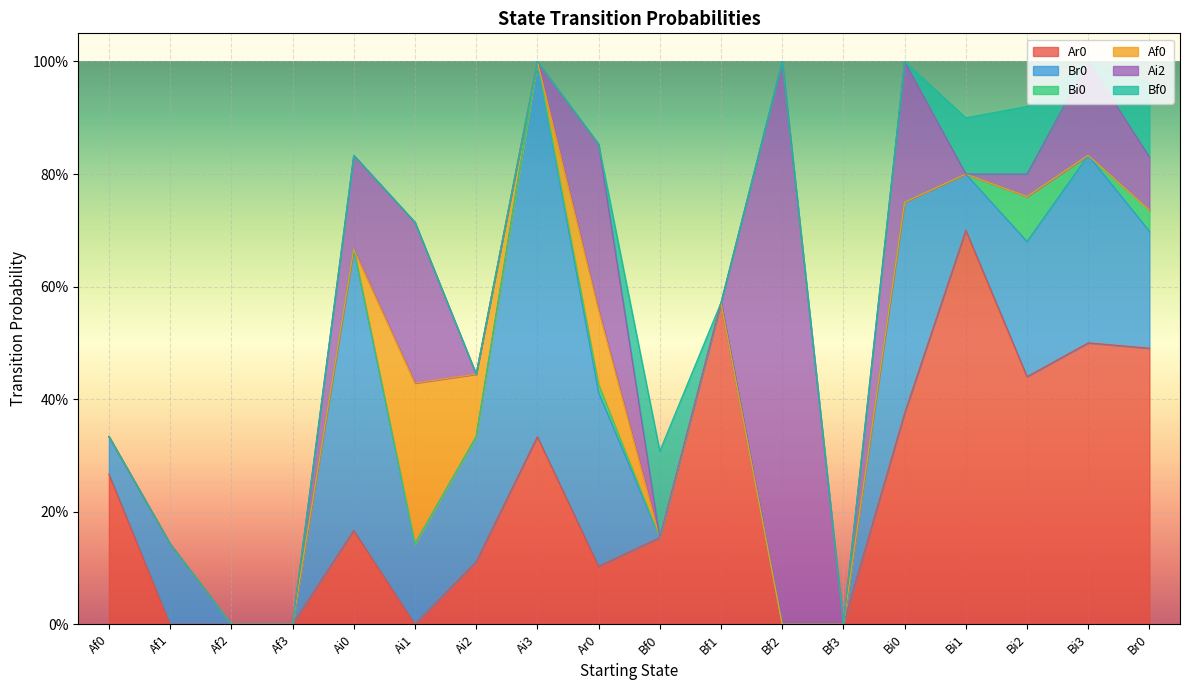

At which label does Br0 reach its peak?

Ai3